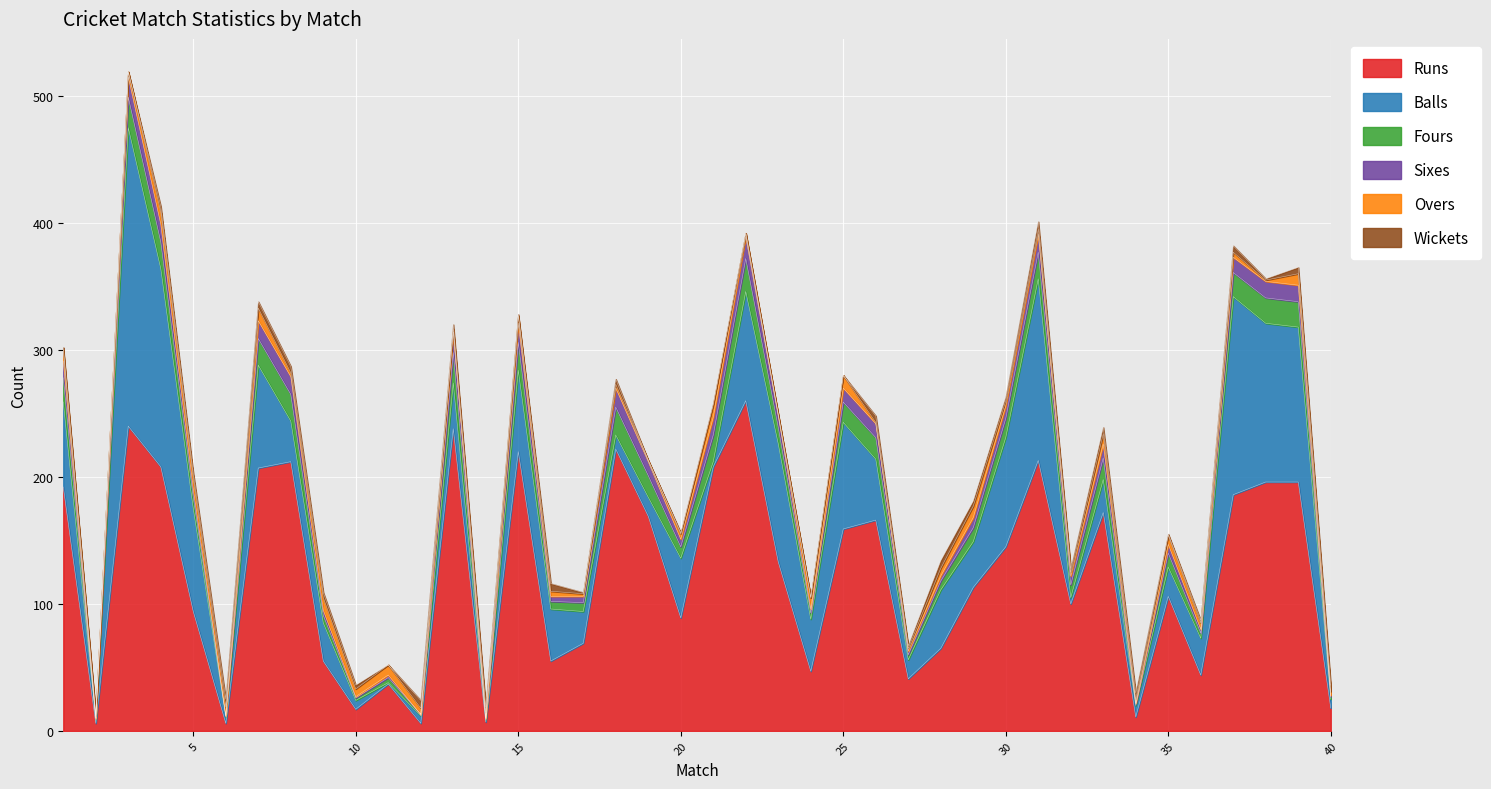

Which category has the lowest value in the Runs series?

2